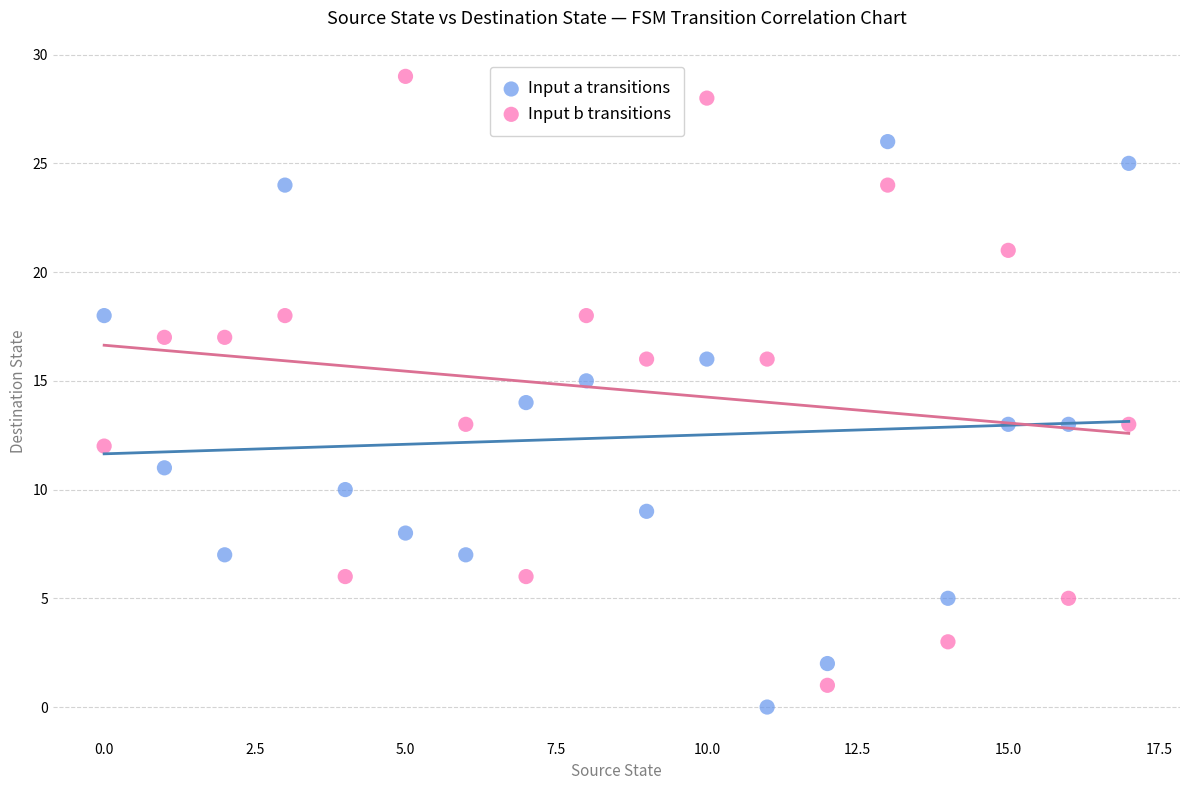

Which series has the widest spread of Y values?

Input b transitions